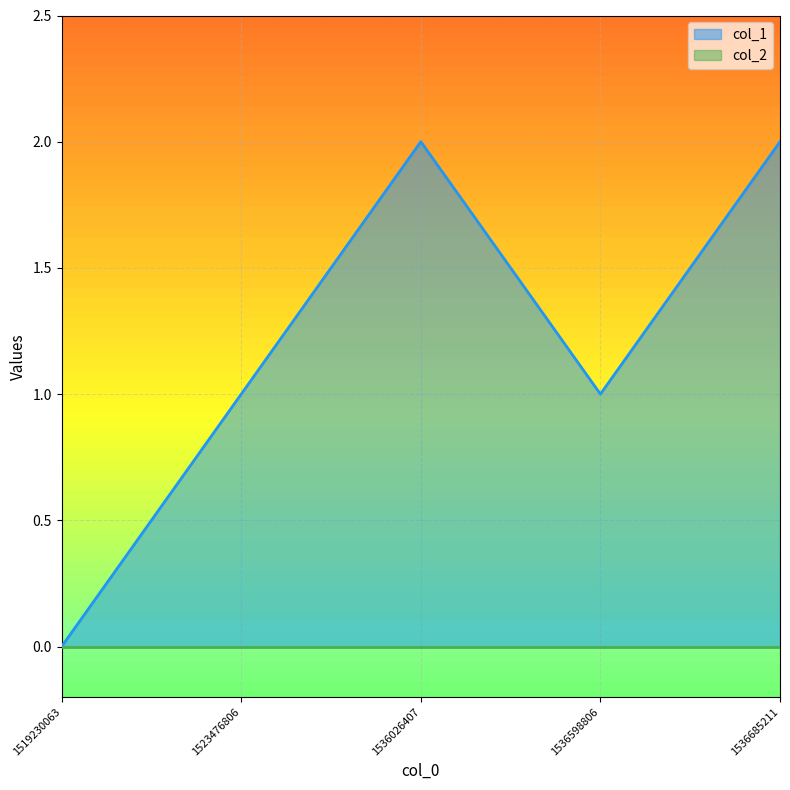

Reading left to right, what are all the values shown in this chart?

0	1	2	1	2